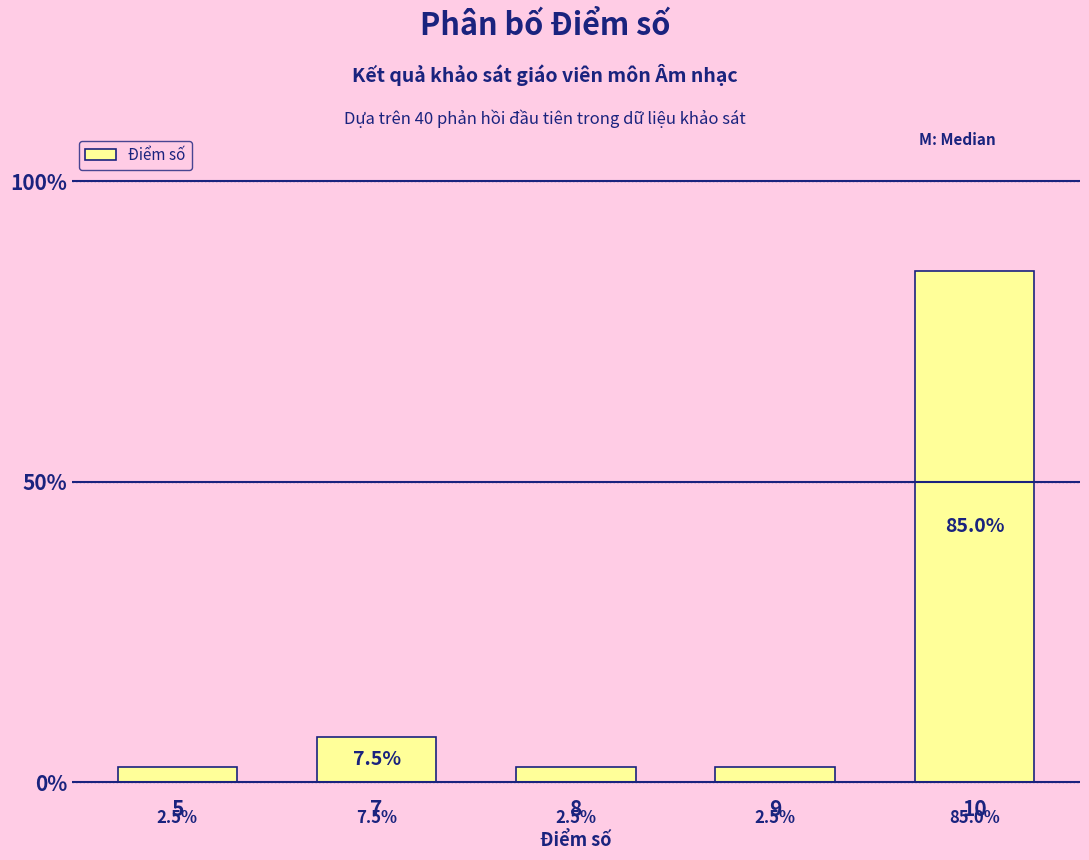

The chart shows a value of 2.5 at 9. True or false?

True